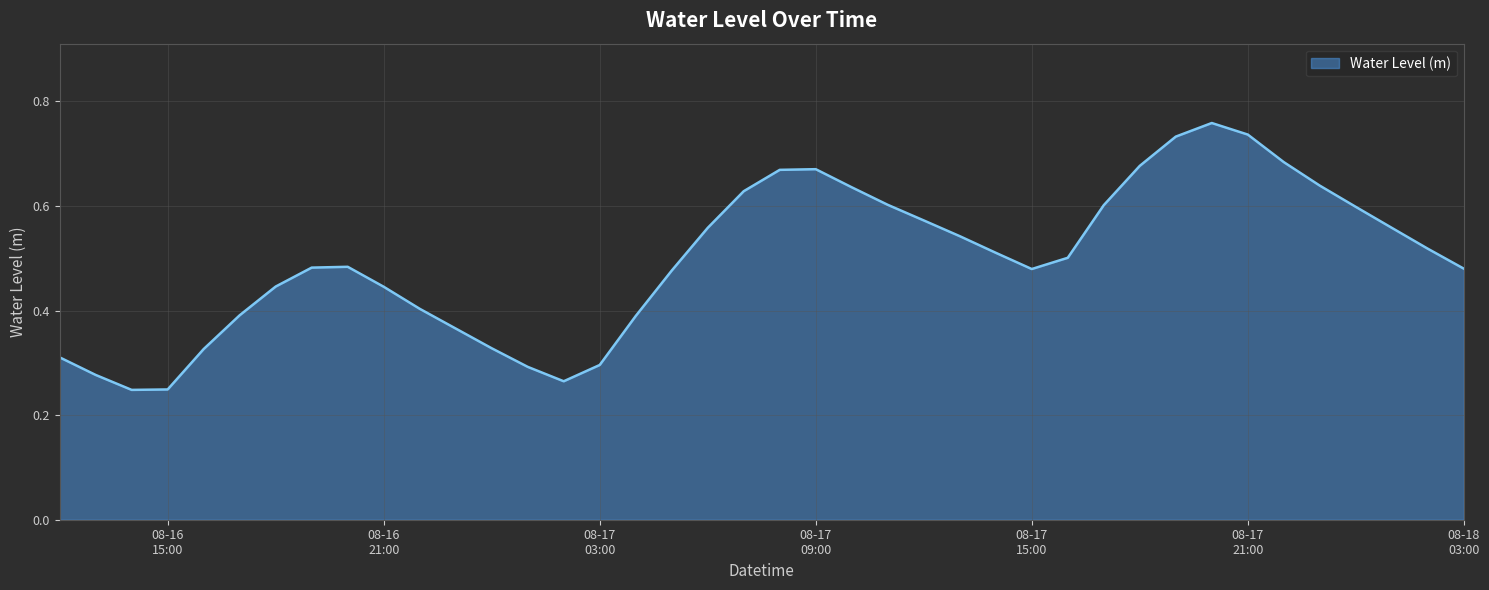

What is the label of the 27th point from the left?

2024-08-17 14:00:00